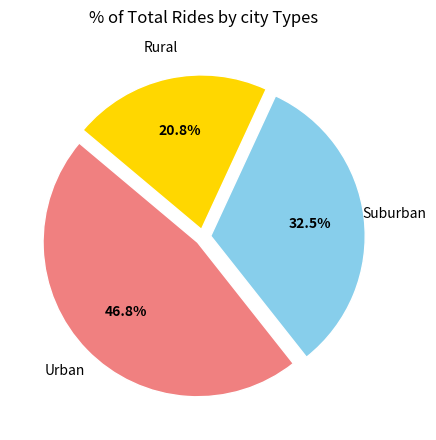

Count the number of slices in the pie.

3